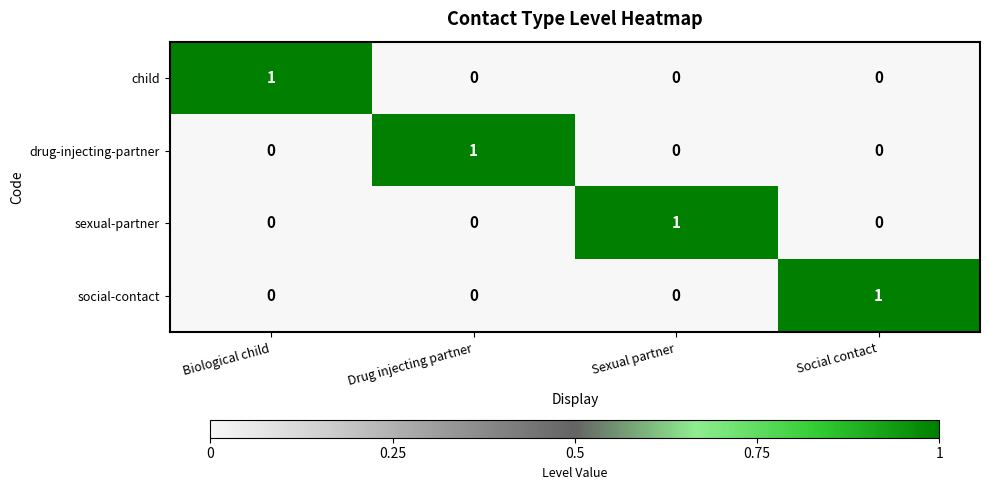

The value of social-contact at Drug injecting partner is 1. True or false?

False